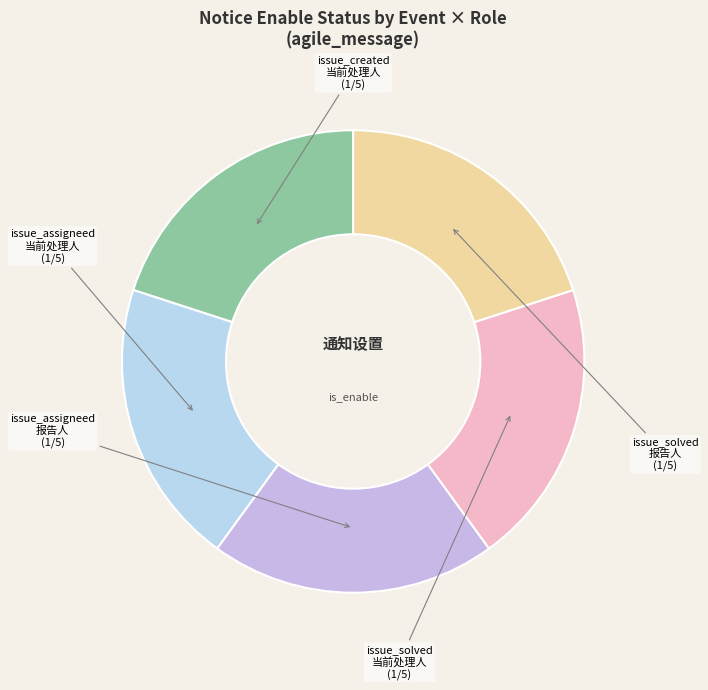

Is there any slice that represents more than half of the pie?

No